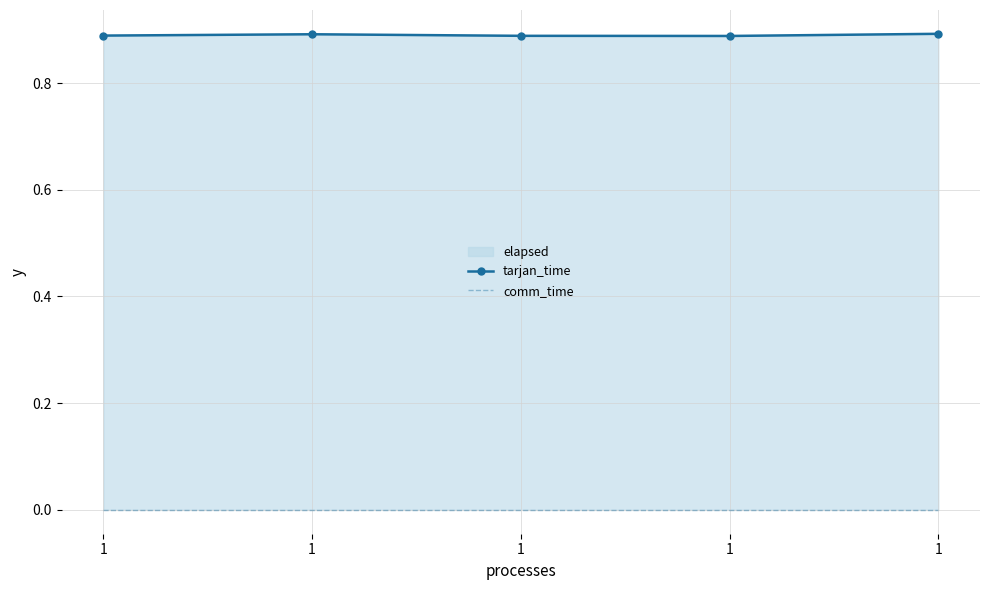

The value of comm_time at 1 is 0.0. True or false?

True